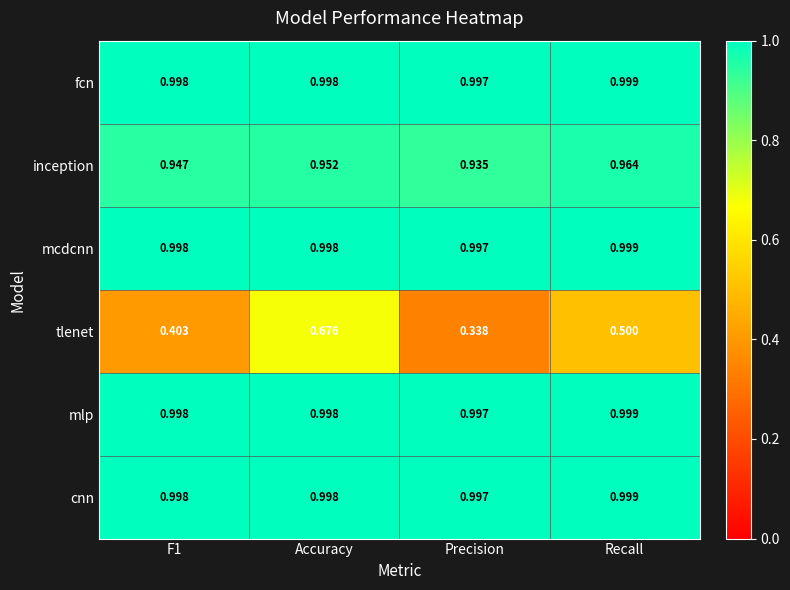

At which category is the sum across all series the highest?

Accuracy